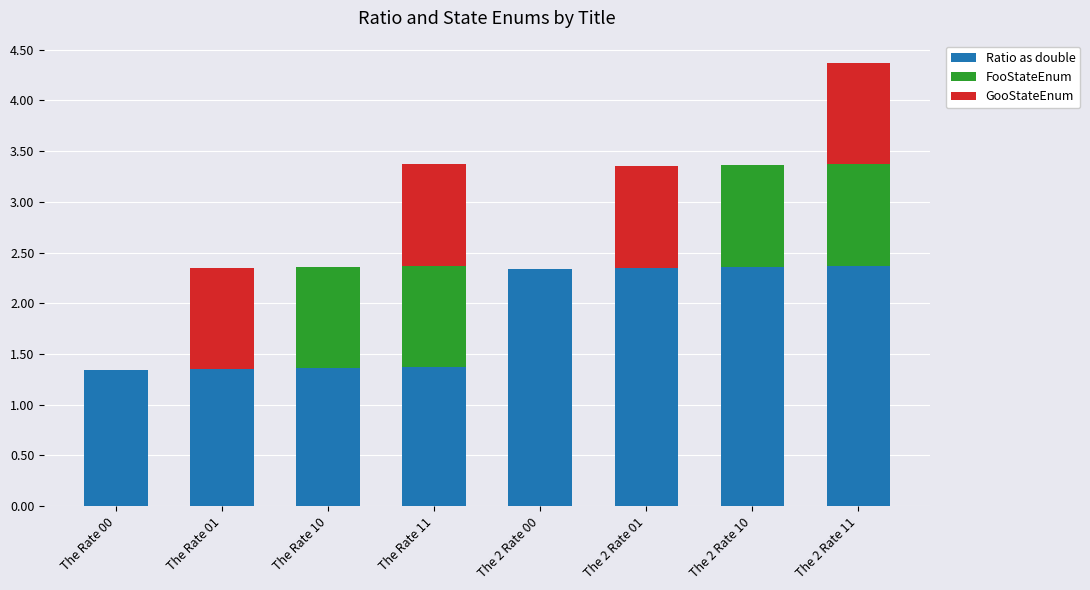

True or false: Ratio as double has a value of 2.3 at The Rate 01.

False